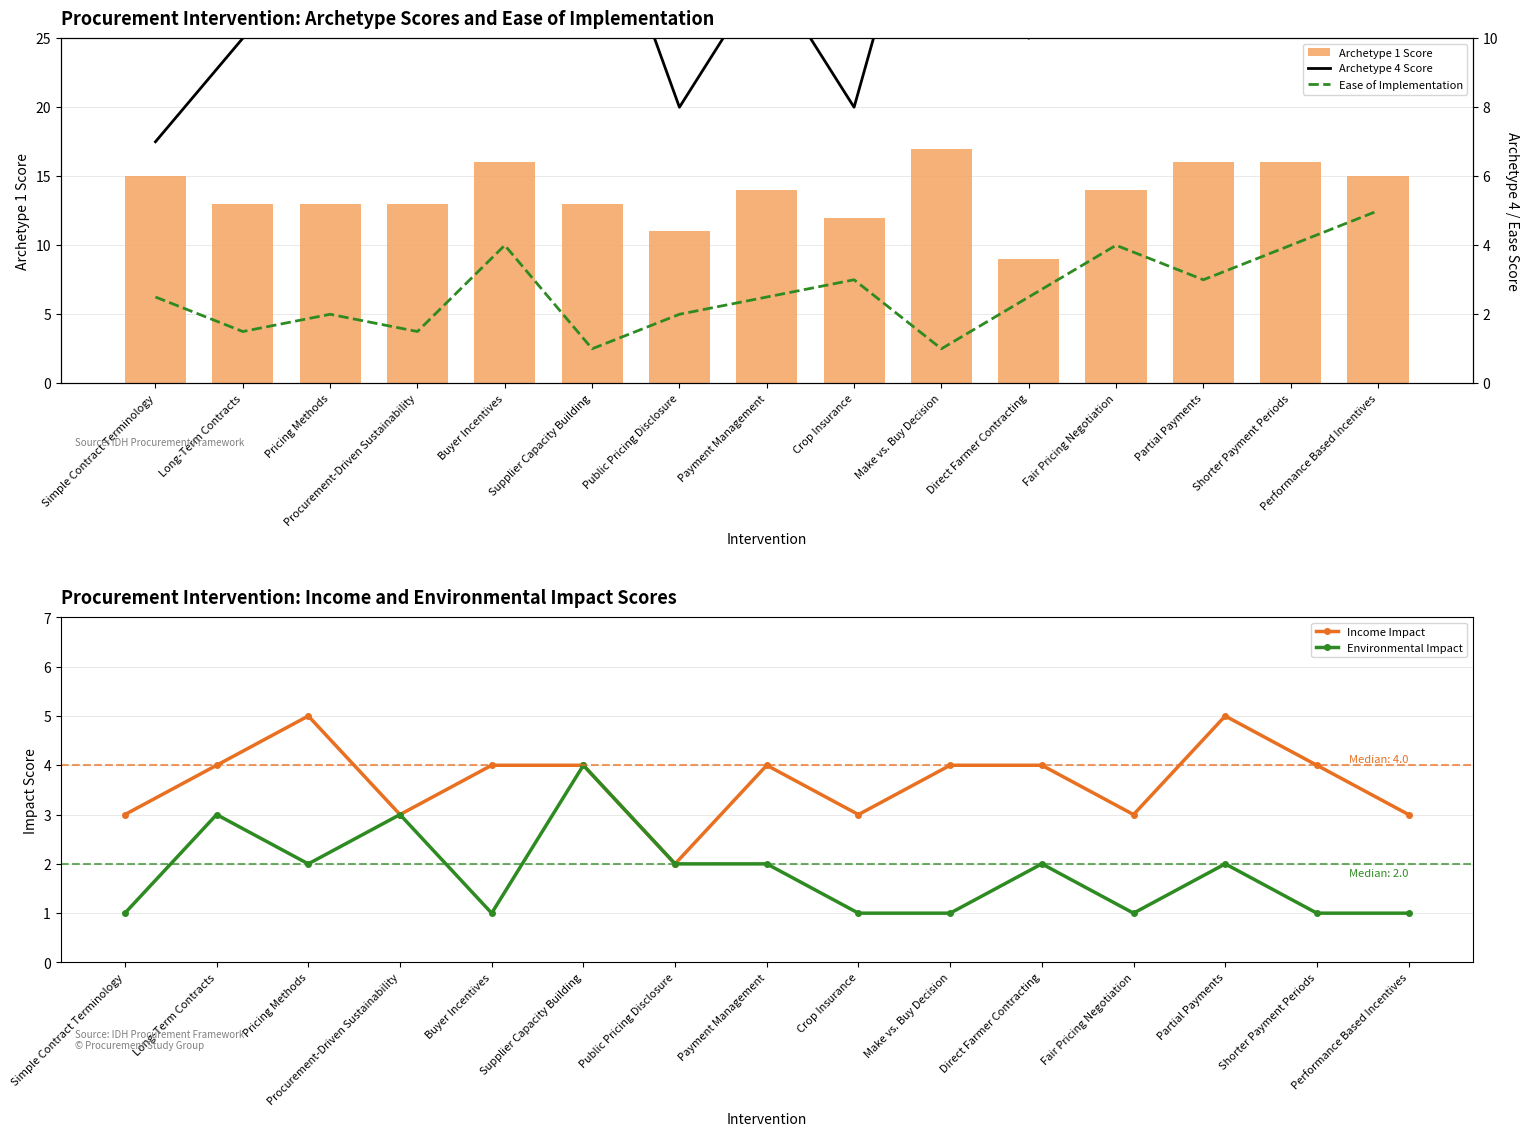

What is the value of the Environmental Impact bar at the 2nd from the left?

3.0